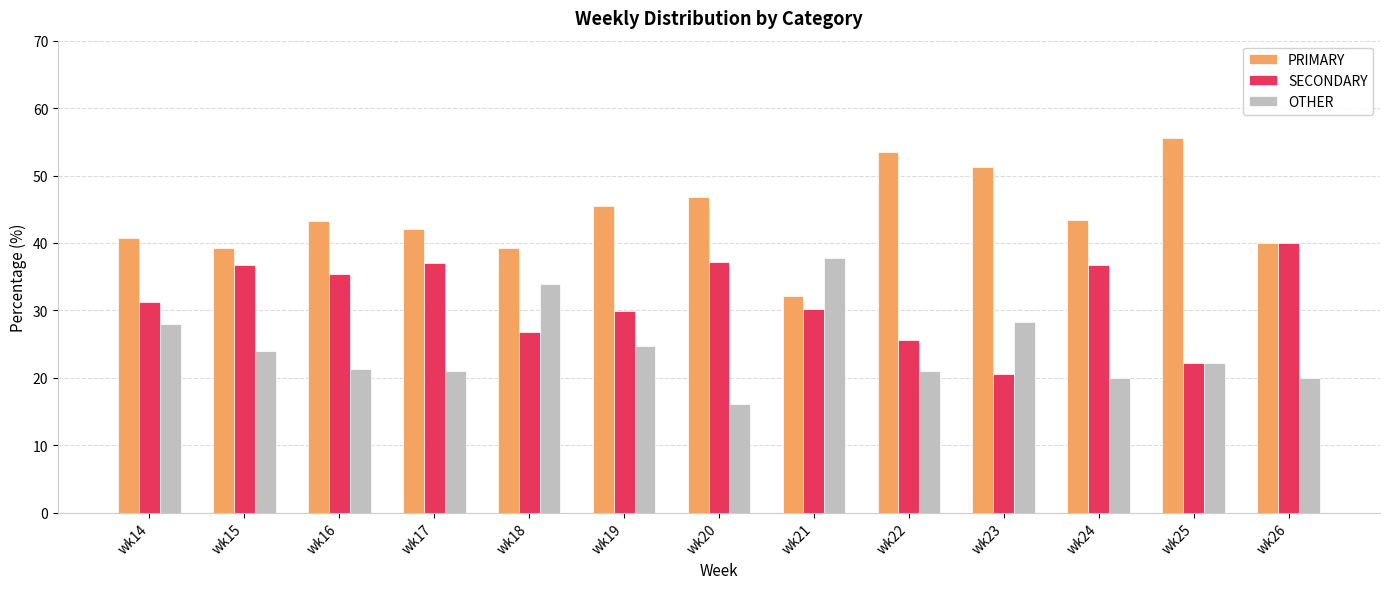

Rank the series at wk18 from lowest to highest value.

SECONDARY, OTHER, PRIMARY